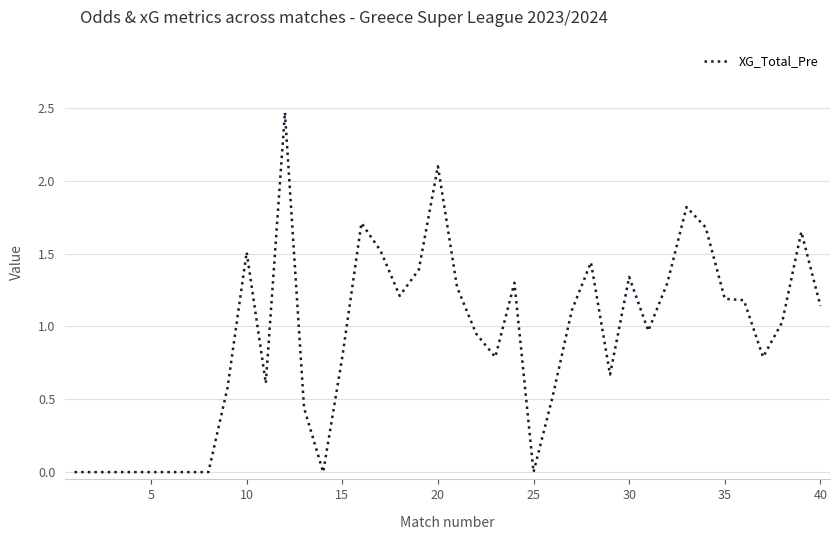

Is this an area chart (filled region under the line)?

No